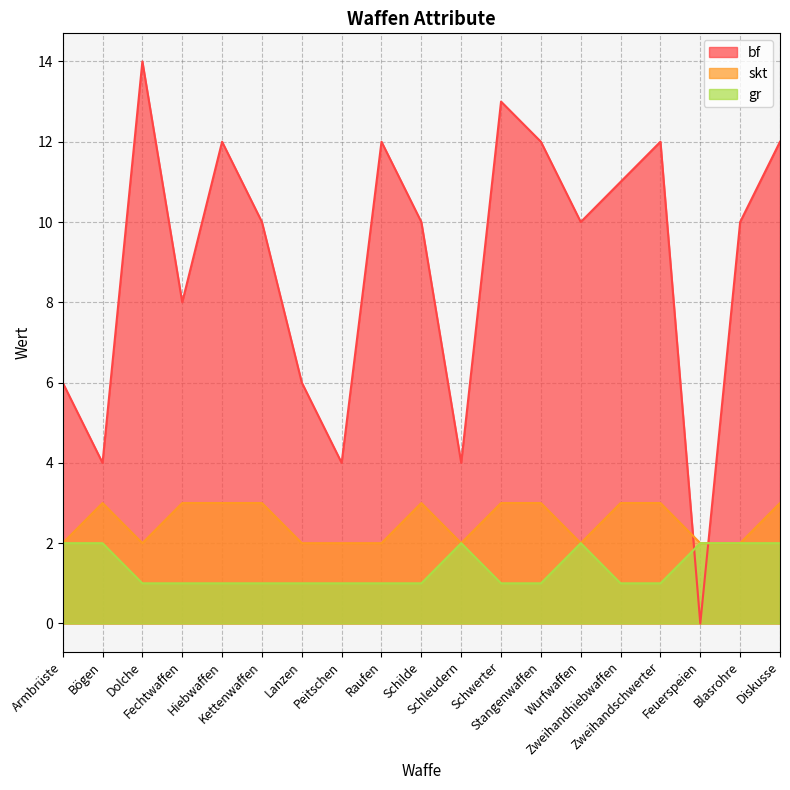

Which series has the widest spread of values?

bf